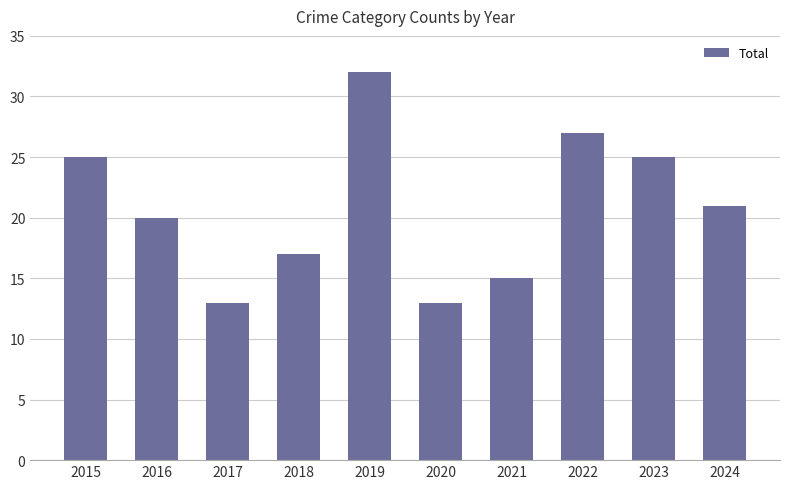

True or false: the data shows 23 at 2020.

False